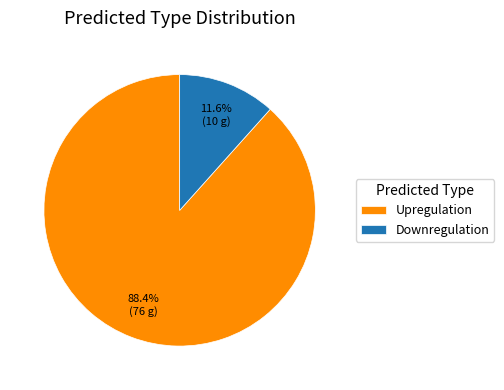

What percentage do Downregulation and Upregulation together represent?

100.0%